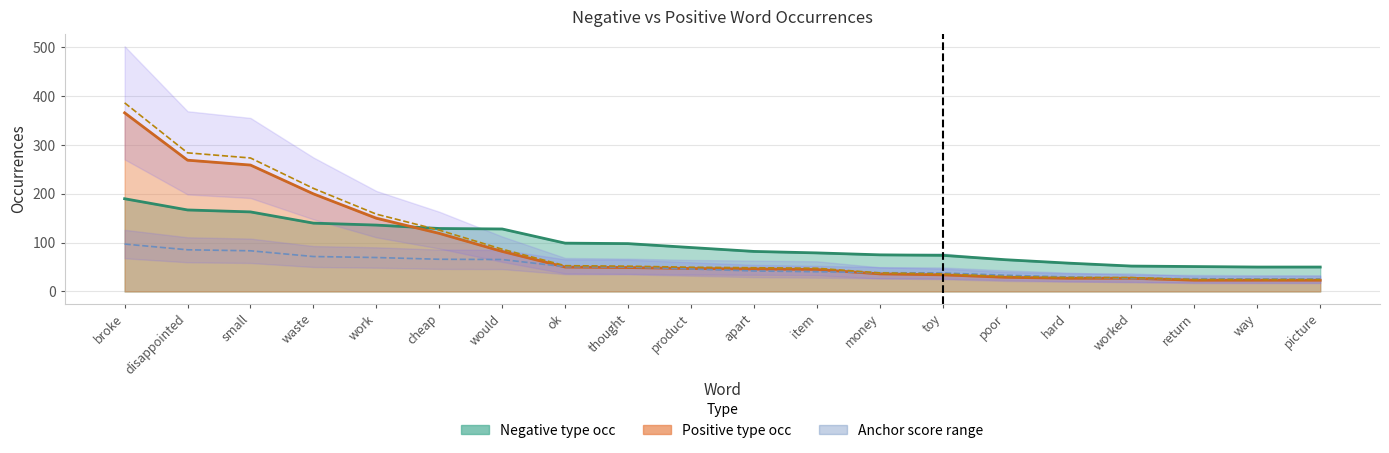

Reading right to left, transcribe all the data shown in this chart.

Negative (type occ): picture=50.0	way=50.0	return=51.0	worked=52.0	hard=58.0	poor=65.0	toy=74.0	money=75.0	item=79.0	apart=82.0	product=90.0	thought=98.0	ok=99.0	would=128.0	cheap=129.0	work=136.0	waste=140.0	small=163.0	disappointed=167.0	broke=190.0
Positive (type occ): picture=23.0	way=23.0	return=23.0	worked=27.0	hard=27.0	poor=29.0	toy=34.0	money=36.0	item=45.0	apart=46.0	product=47.0	thought=49.0	ok=50.0	would=82.0	cheap=119.0	work=150.0	waste=200.0	small=259.0	disappointed=269.0	broke=366.0
Negative anchor score ×3000: picture=25.6	way=25.6	return=26.1	worked=26.6	hard=29.6	poor=33.2	toy=37.8	money=38.3	item=40.4	apart=41.9	product=46.0	thought=50.1	ok=50.6	would=65.4	cheap=65.9	work=69.5	waste=71.5	small=83.3	disappointed=85.3	broke=97.1
Positive anchor score ×3000: picture=24.3	way=24.3	return=24.3	worked=28.5	hard=28.5	poor=30.6	toy=35.9	money=38.0	item=47.5	apart=48.6	product=49.6	thought=51.8	ok=52.8	would=86.6	cheap=125.7	work=158.4	waste=211.2	small=273.5	disappointed=284.0	broke=386.5